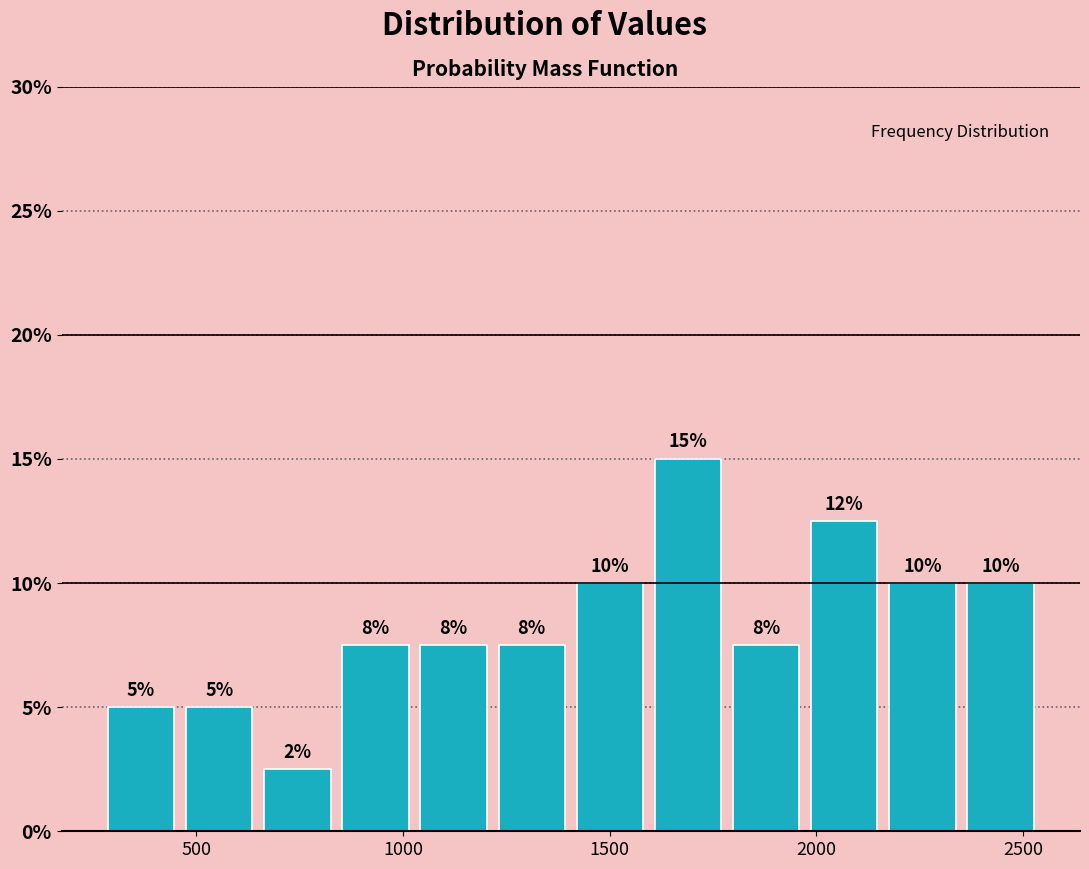

Read against the x-axis, roughly where is the centre of the tallest bar?

1700